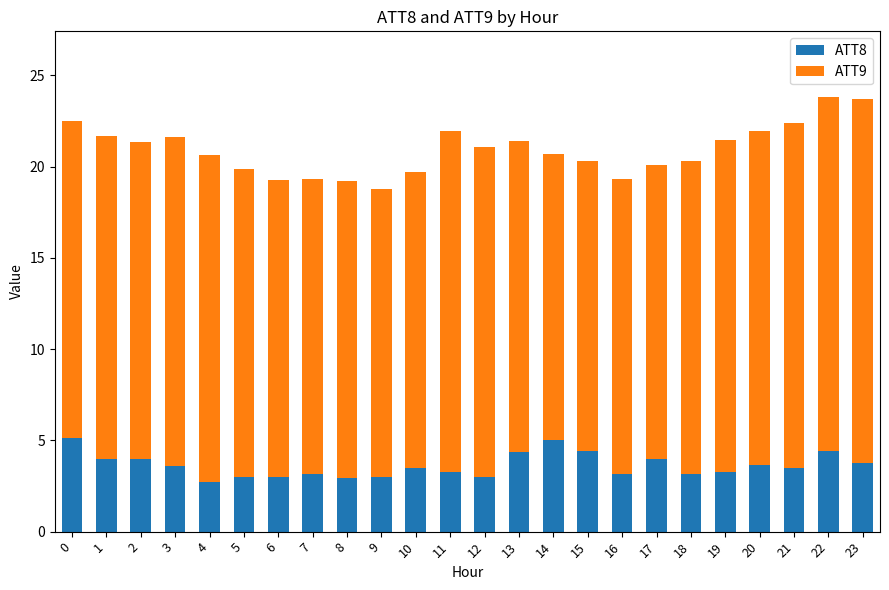

What is the total value across all series at 9?

18.8